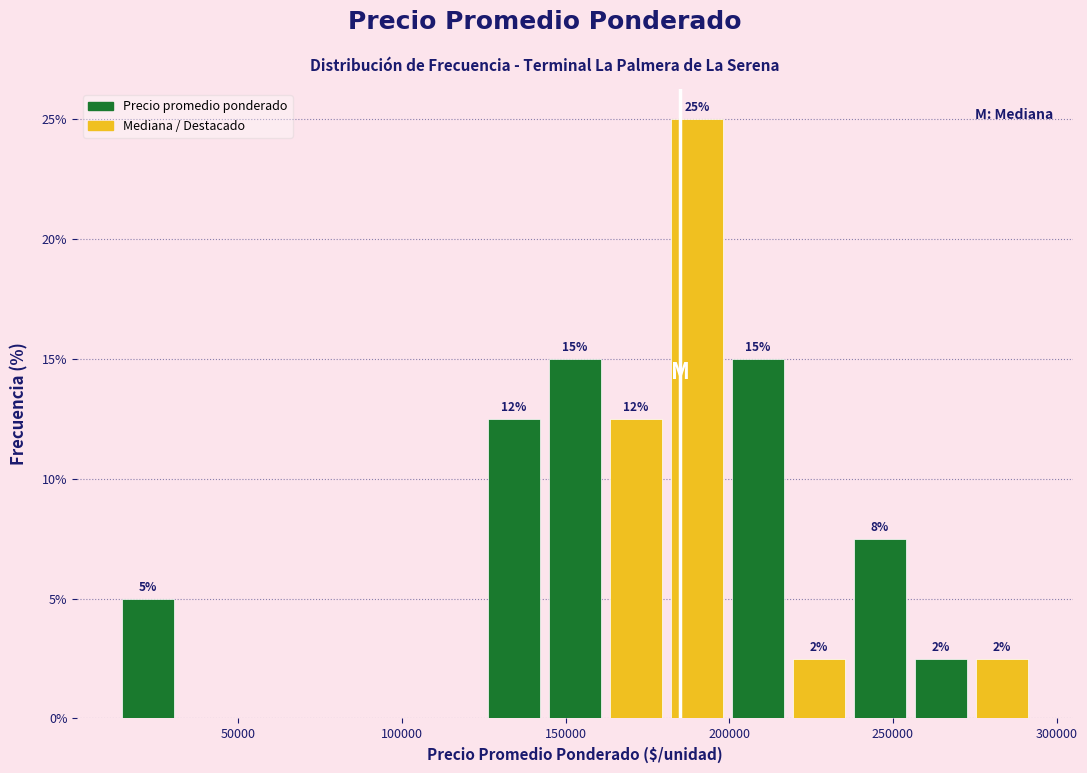

Around what value on the x-axis is the tallest bar? Give the approximate position of its centre, as read against the axis.

190000